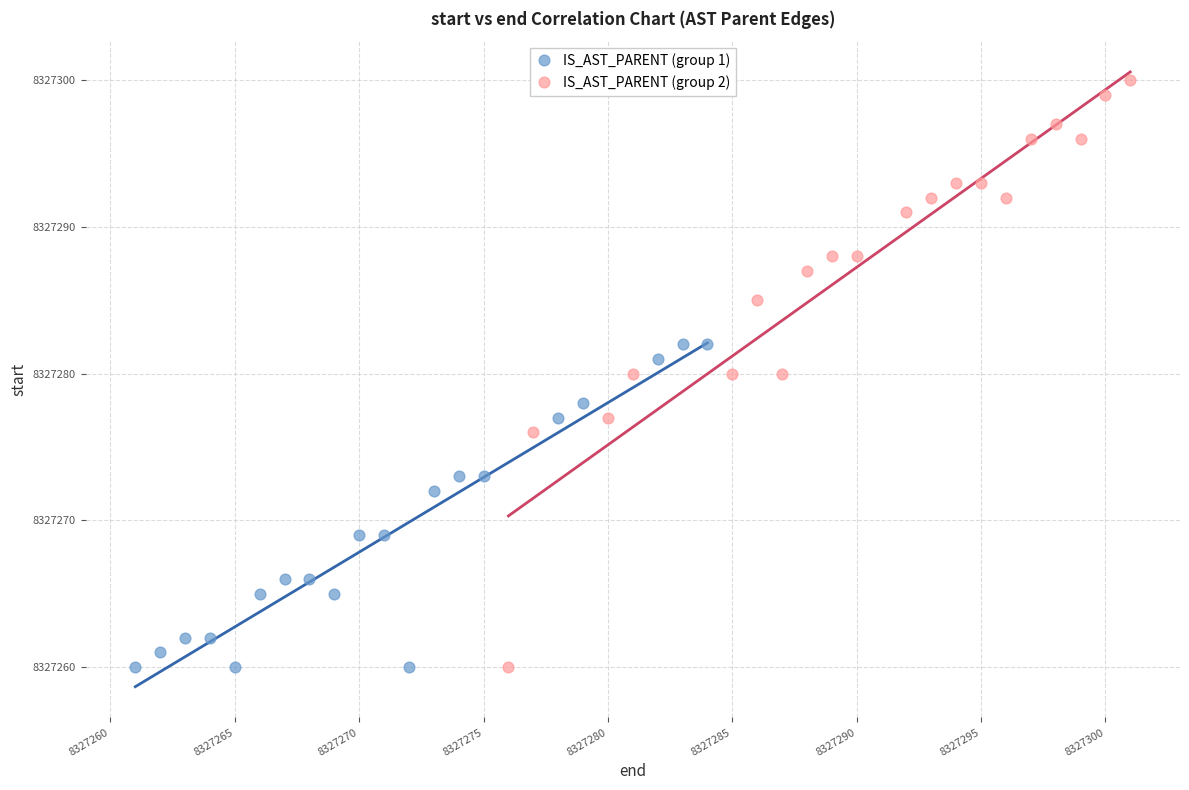

What are all the series names shown in the legend?

IS_AST_PARENT (group 1), IS_AST_PARENT (group 2)